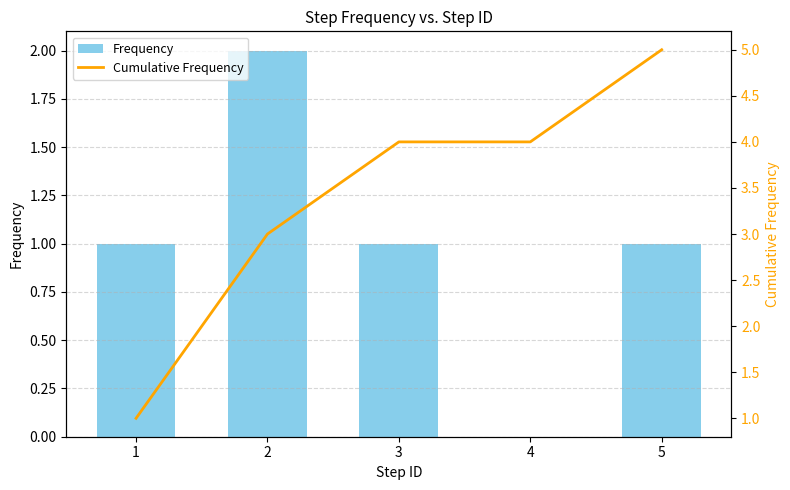

At which label does Cumulative Frequency first exceed 4?

5